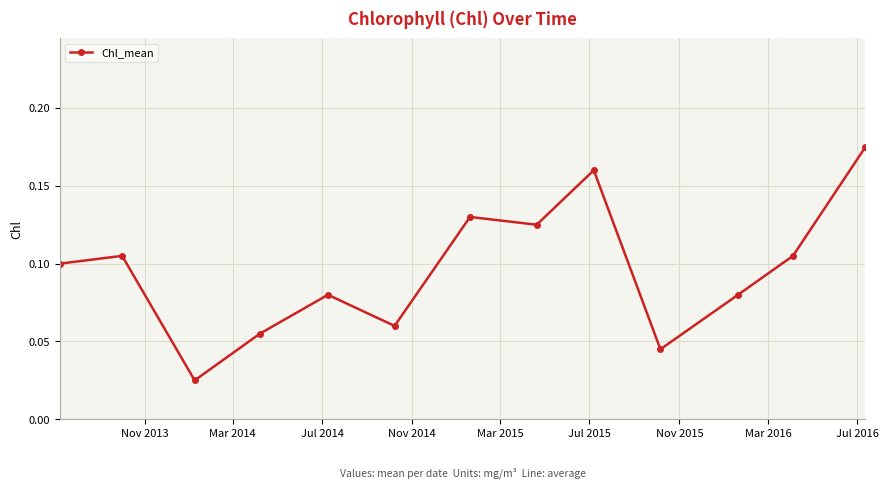

How many values are between 0 and 1?

13